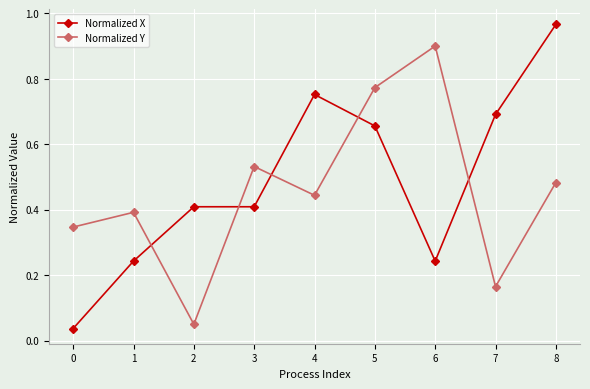

What is the sum of all Normalized X values?

4.4